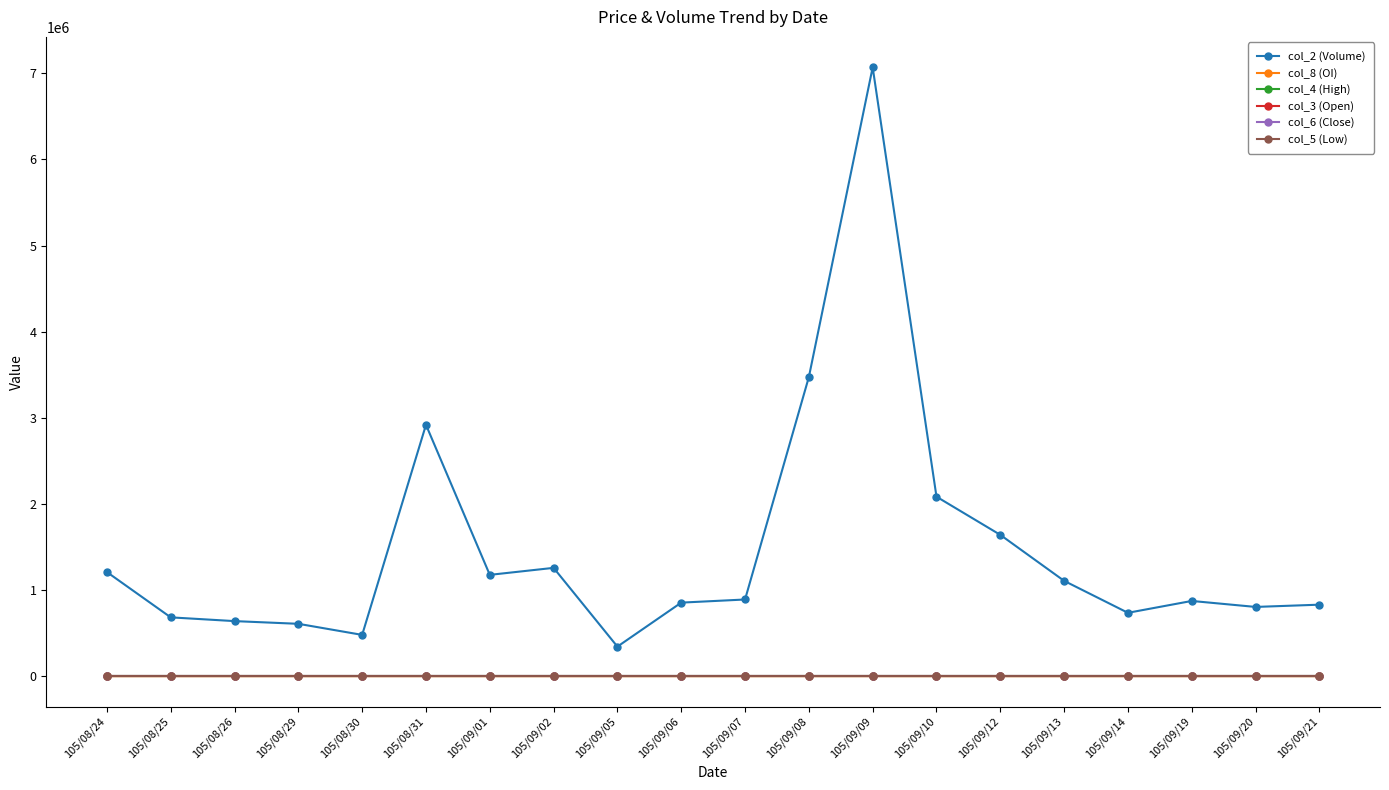

True or false: col_8 (OI) has more than 0 interior local peaks.

True